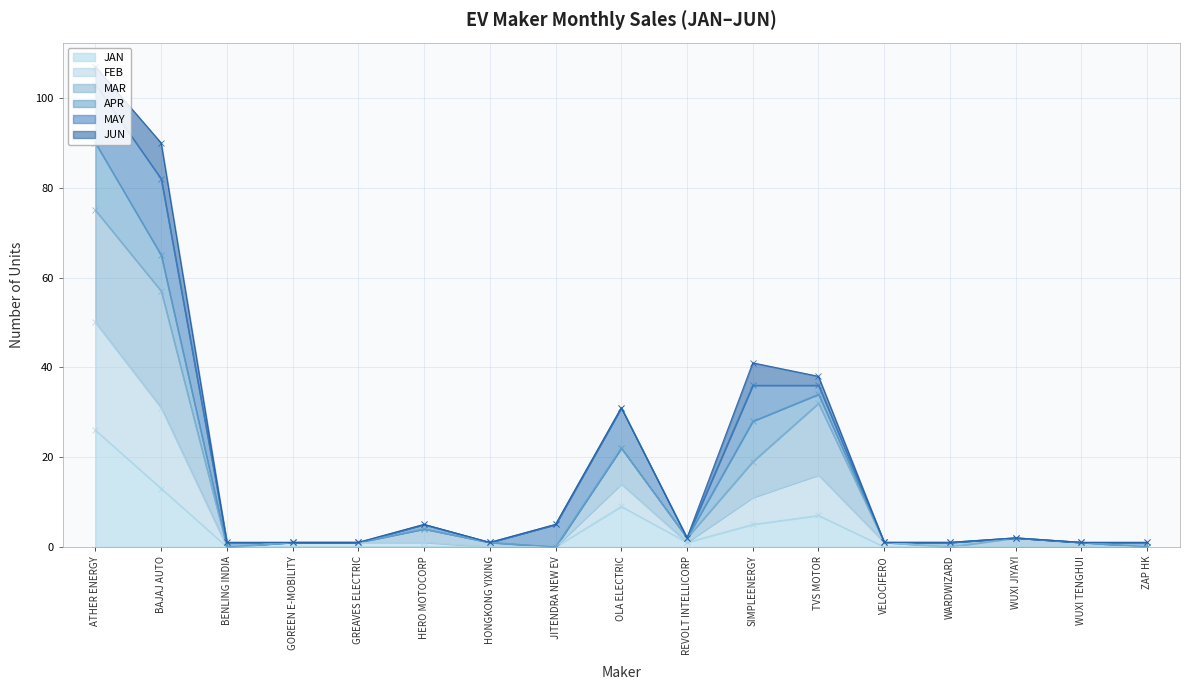

The MAR series shows 0 at WUXI JIYAYI. True or false?

False